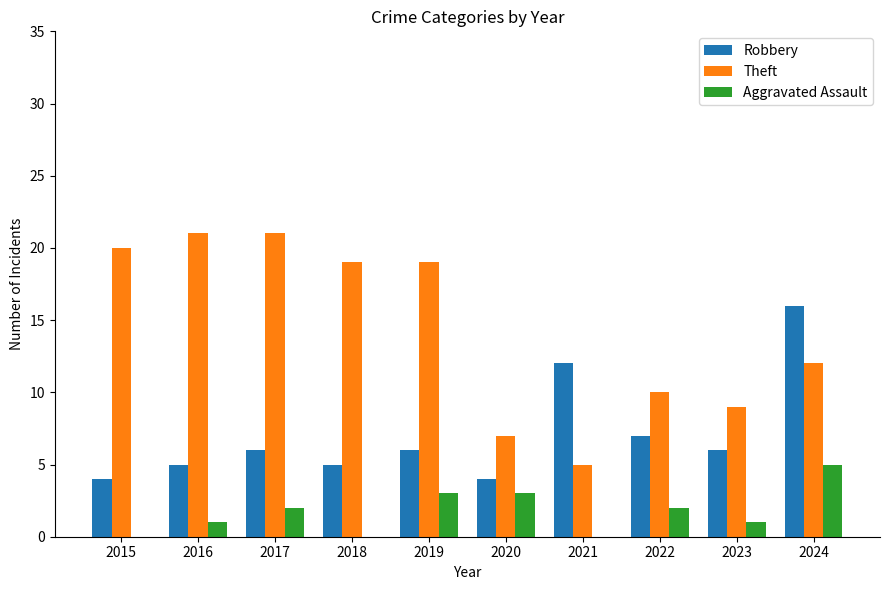

What is the difference between the Theft values at 2021 and 2019?

14